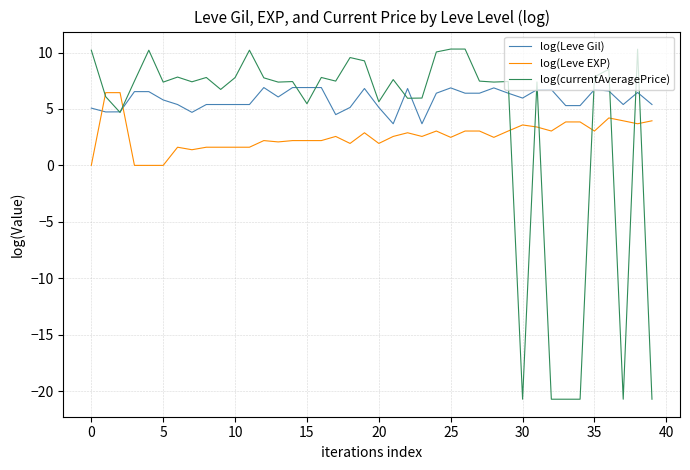

Which series has the largest total across all categories?

log(Leve Gil)